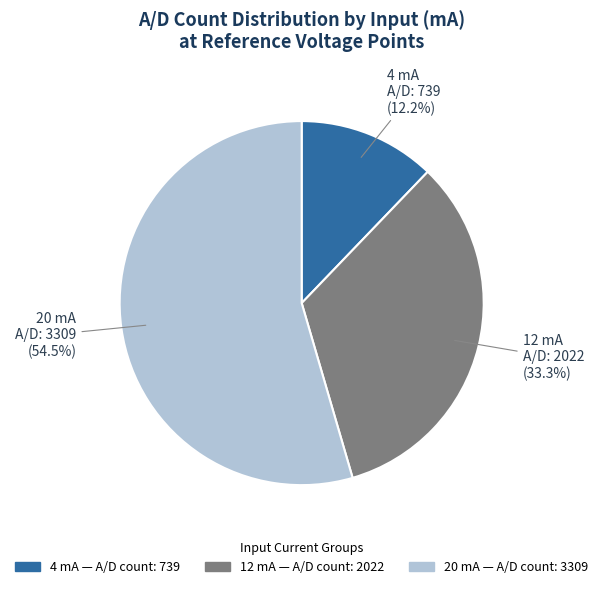

Which category has the smallest portion of the pie?

4 mA